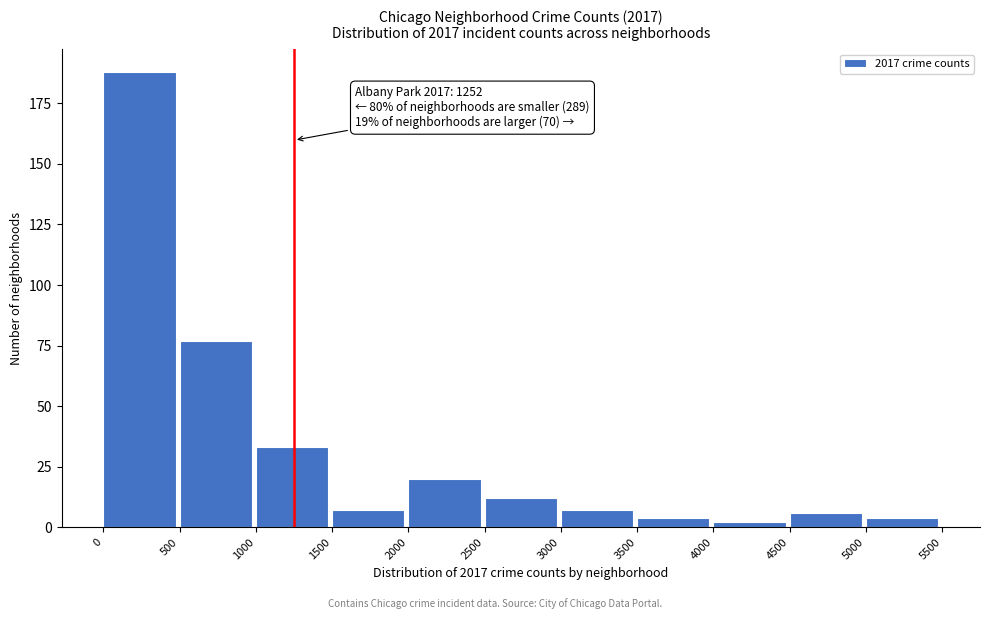

Over which range of the x-axis is the bar tallest?

0 to 500